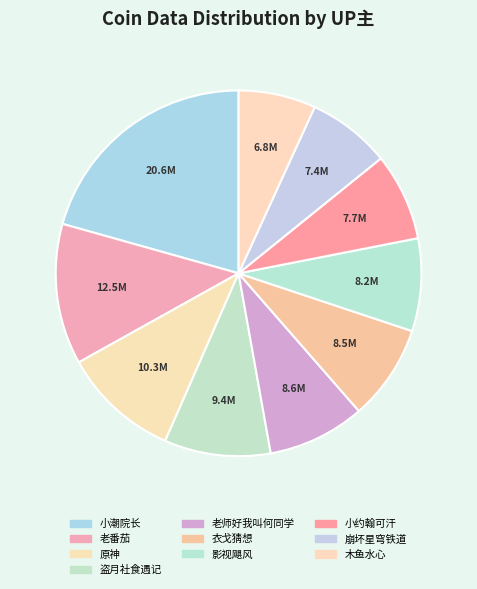

What percentage do 崩坏星穹铁道 and 衣戈猜想 together represent?

15.8%